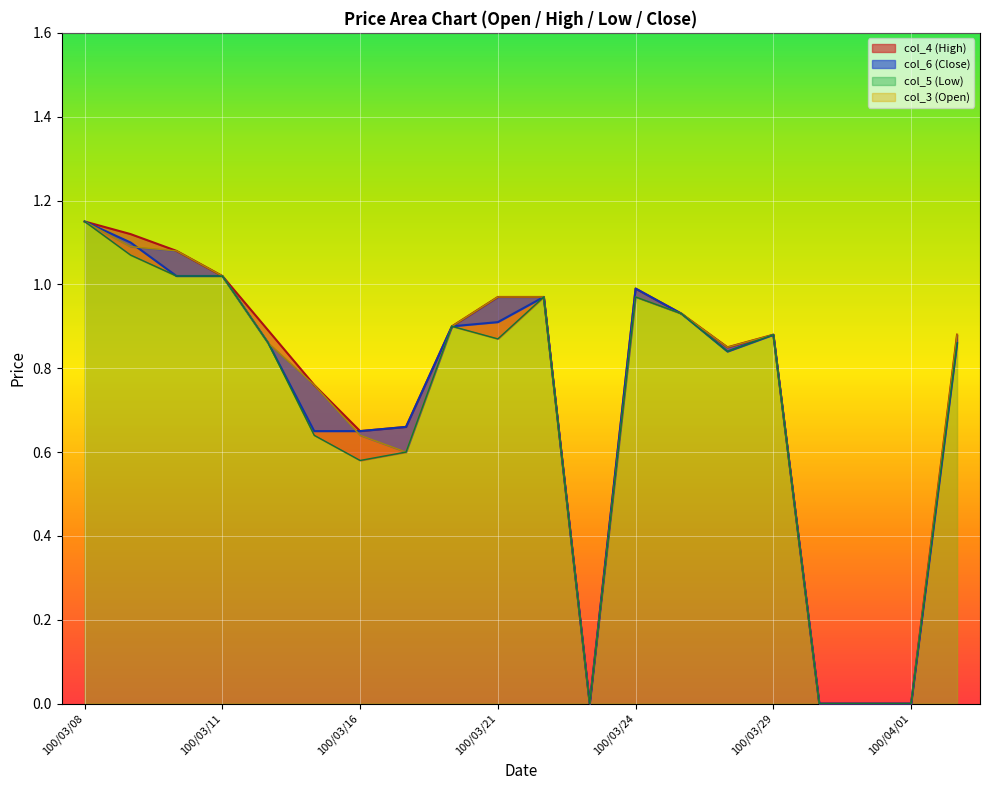

Is it true that col_4 equals 1.1 at 100/03/09?

True